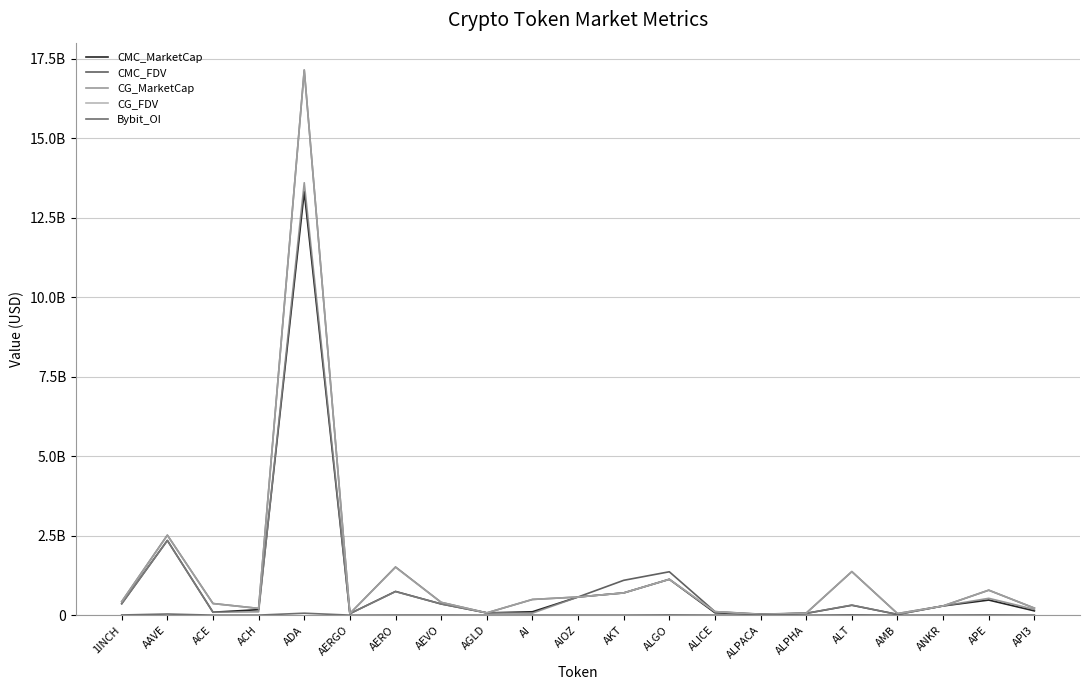

What is the difference between the highest and lowest values at API3?

219477104